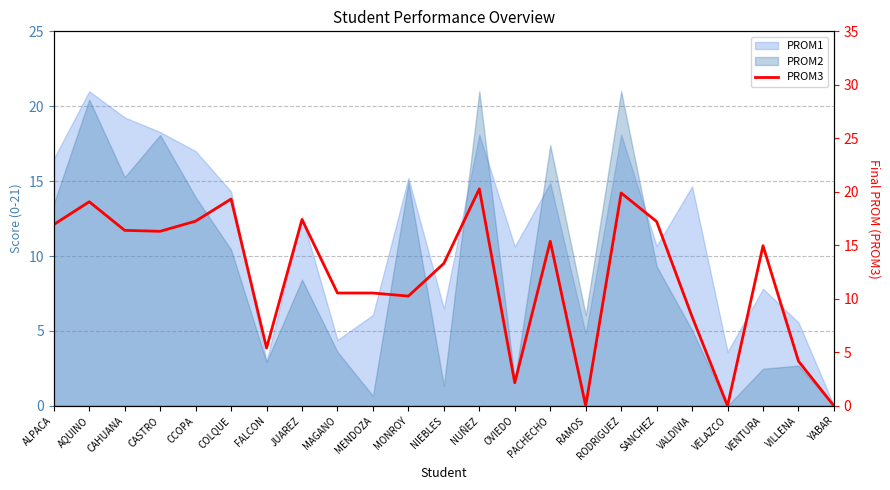

What is the label of the 15th point from the right?

MAGANO